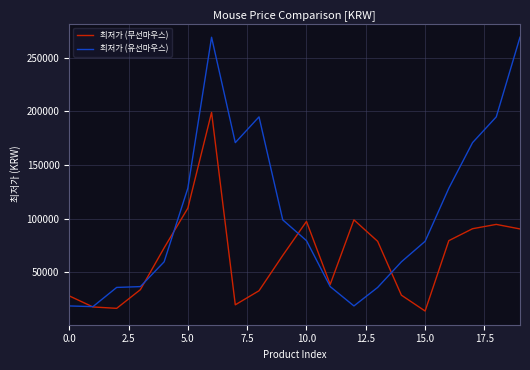

Rank the series by their maximum value, from lowest to highest.

최저가 (무선마우스), 최저가 (유선마우스)